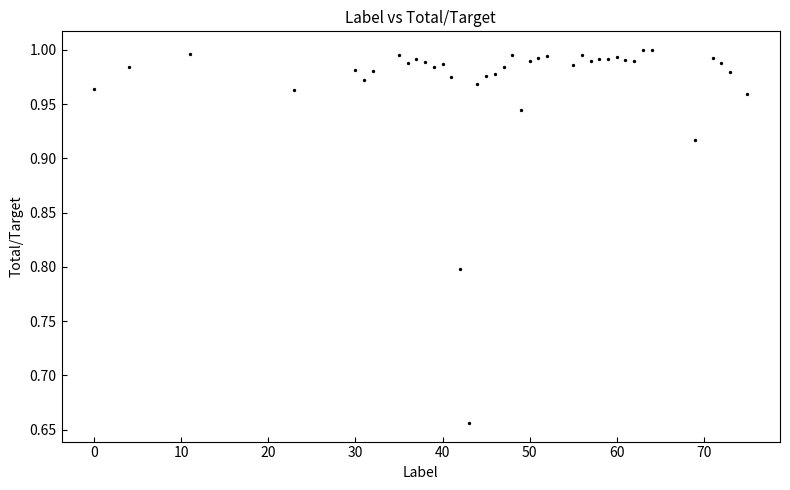

What is the range of Y values (max minus min)?

0.3